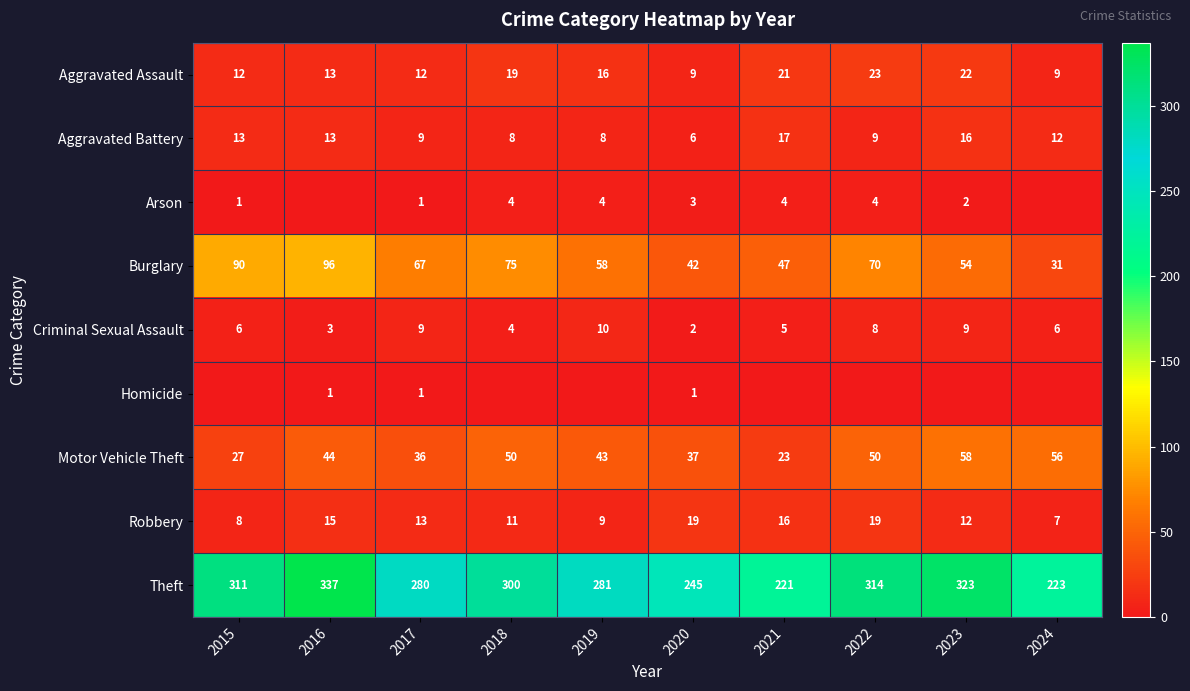

What is the sum of the Theft values at 2018 and 2022?

614